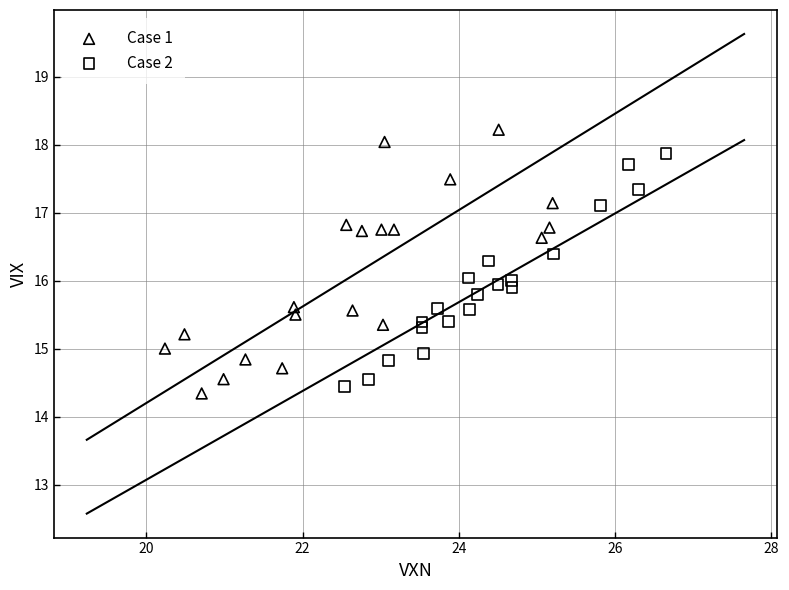

Which series has the widest spread of Y values?

Case 1